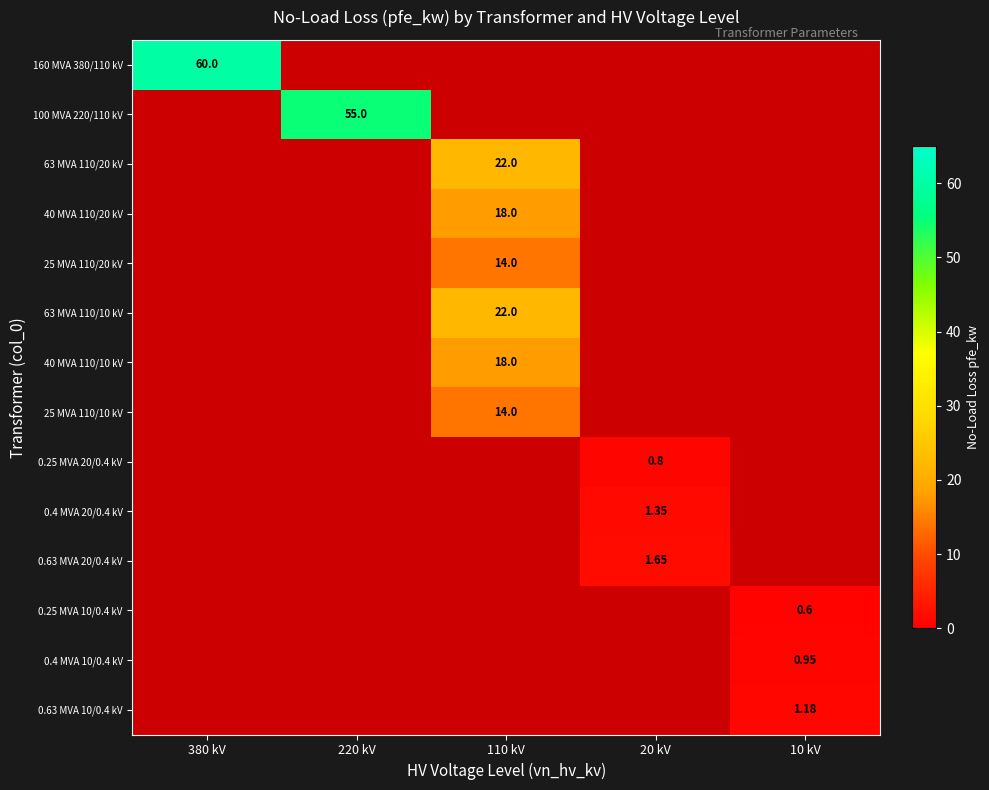

Is the value of 63 MVA 110/20 kV at 110 kV greater than the value of 0.4 MVA 10/0.4 kV at 10 kV?

Yes